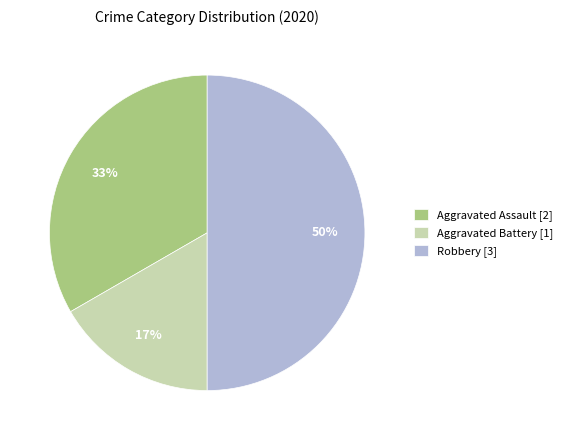

To the nearest percent, what percentage of the pie is Aggravated Battery [1]?

17%